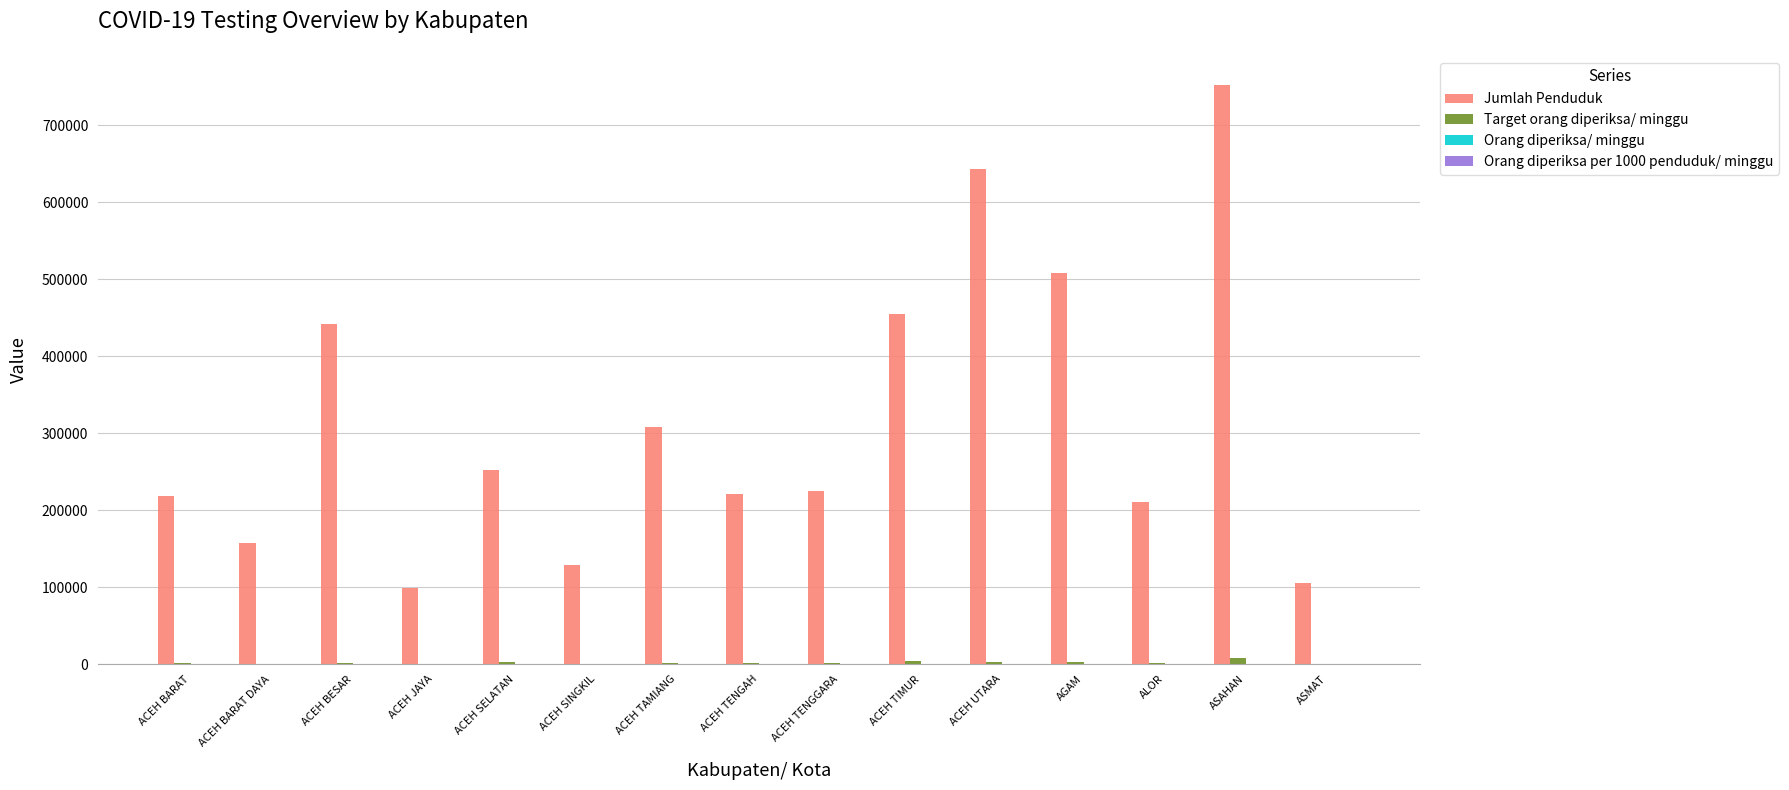

Which series has the largest total across all categories?

Jumlah Penduduk